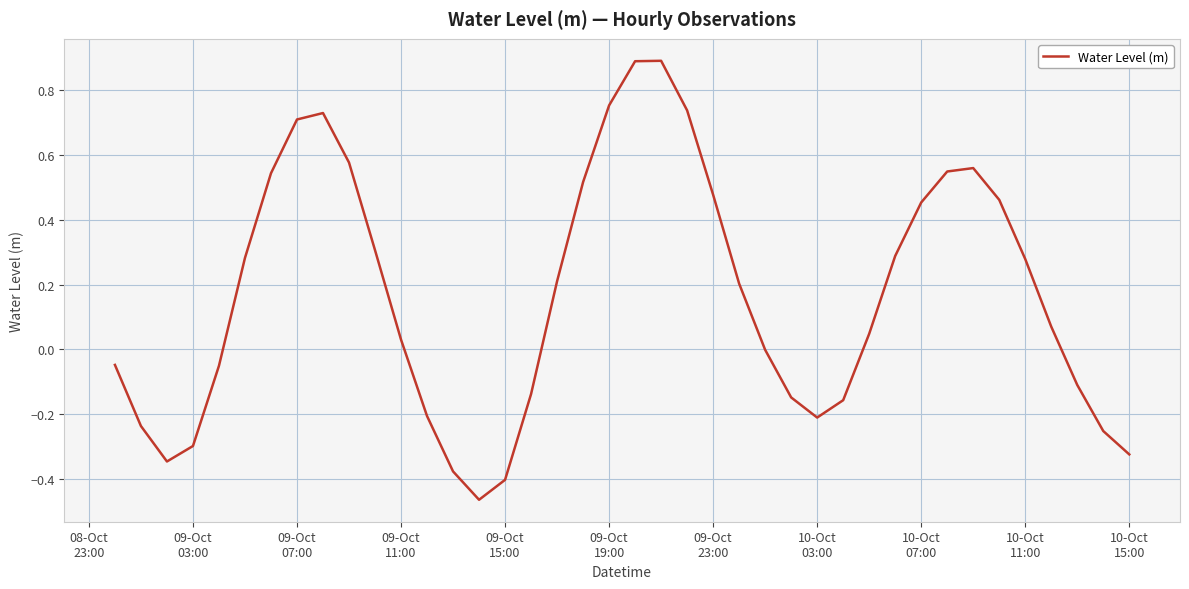

What is the difference between the maximum and minimum values?

1.4